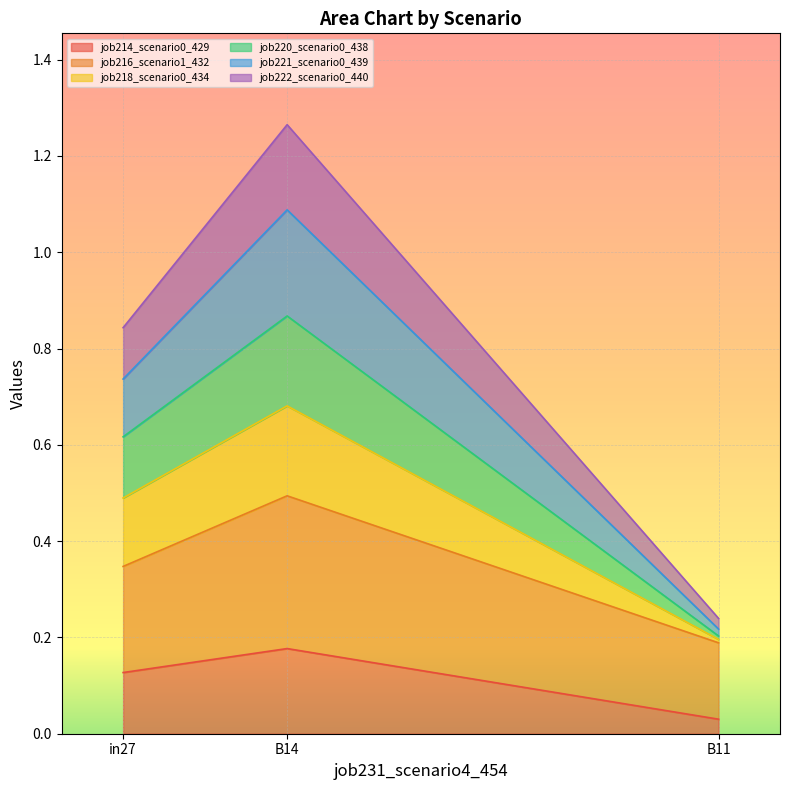

Rank the categories by job214_scenario0_429 value from highest to lowest.

B14, in27, B11